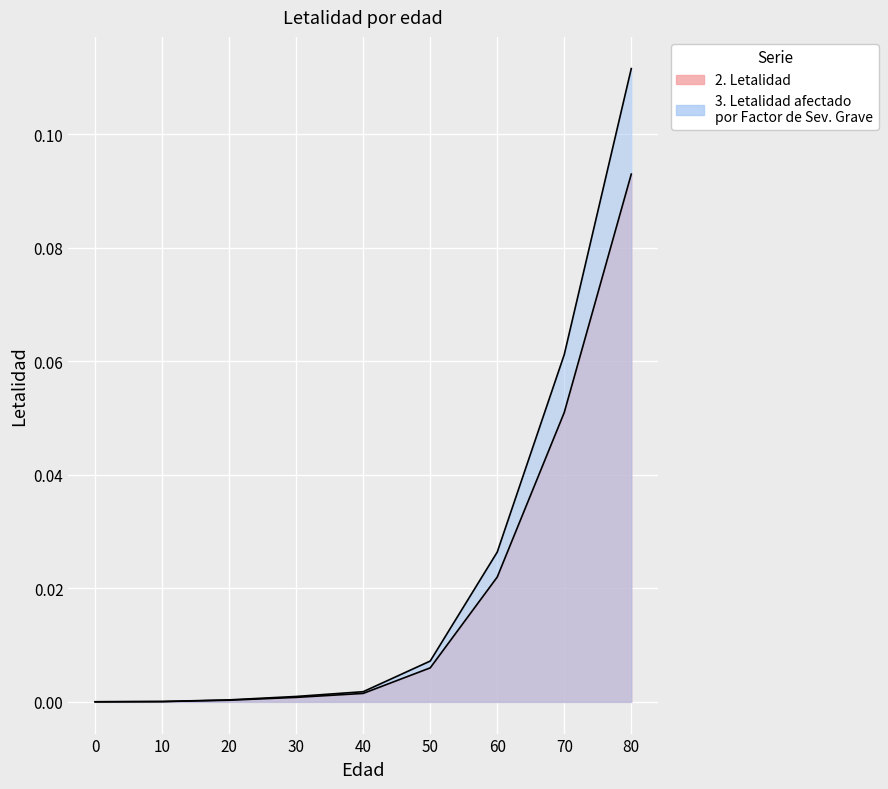

List the labels in order of 2. Letalidad value, smallest first.

0, 10, 20, 30, 40, 50, 60, 70, 80